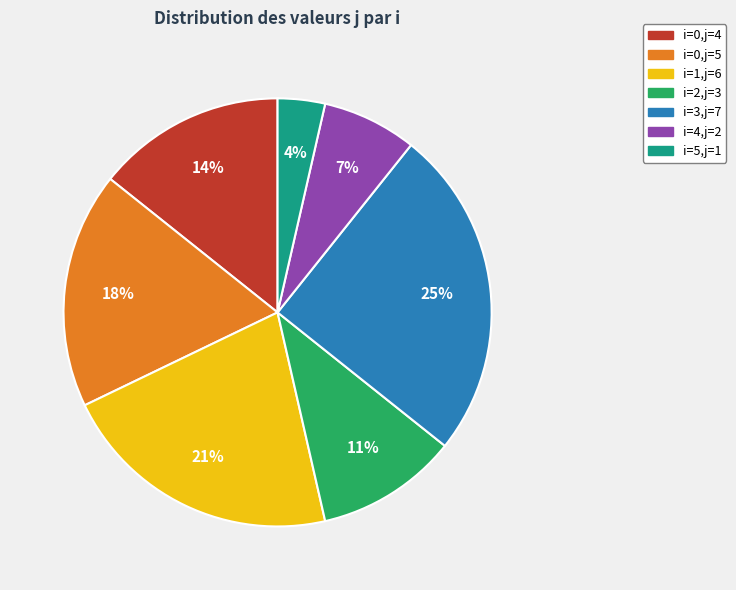

Does any single category account for the majority?

No